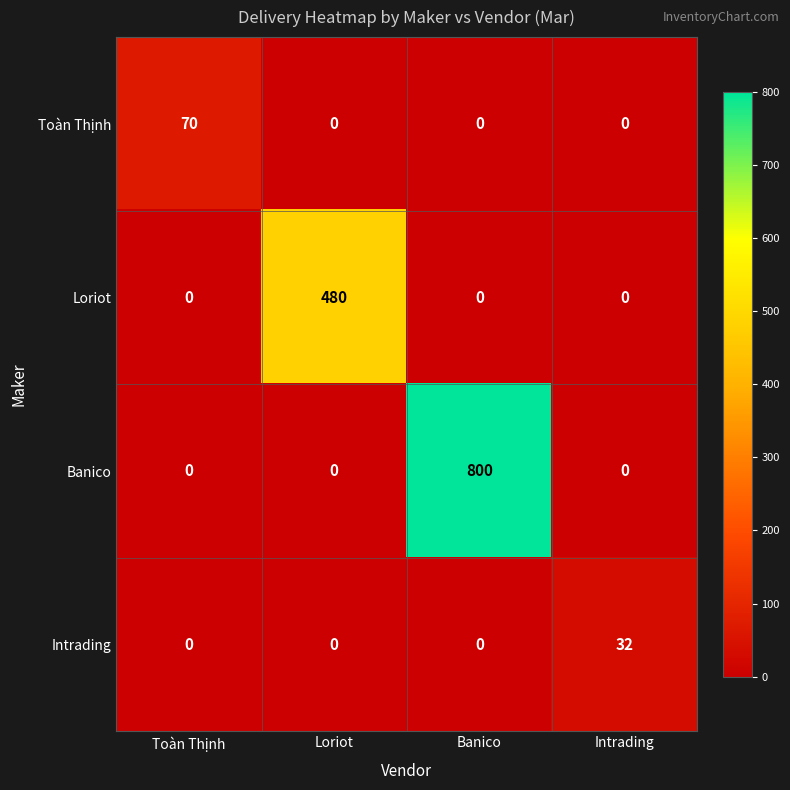

Reading left to right, transcribe all the data shown in this chart.

Toàn Thịnh: 70	0	0	0
Loriot: 0	480	0	0
Banico: 0	0	800	0
Intrading: 0	0	0	32